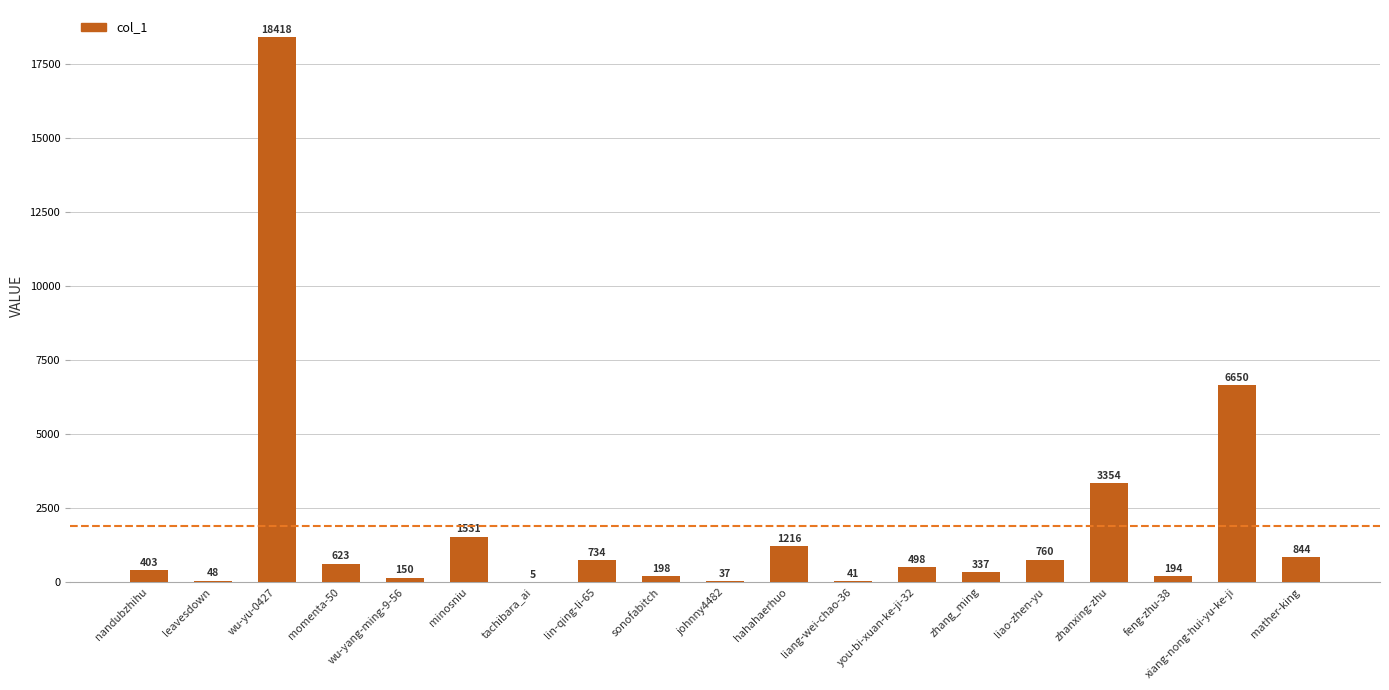

Are the bars grouped side by side (vs. stacked)?

No